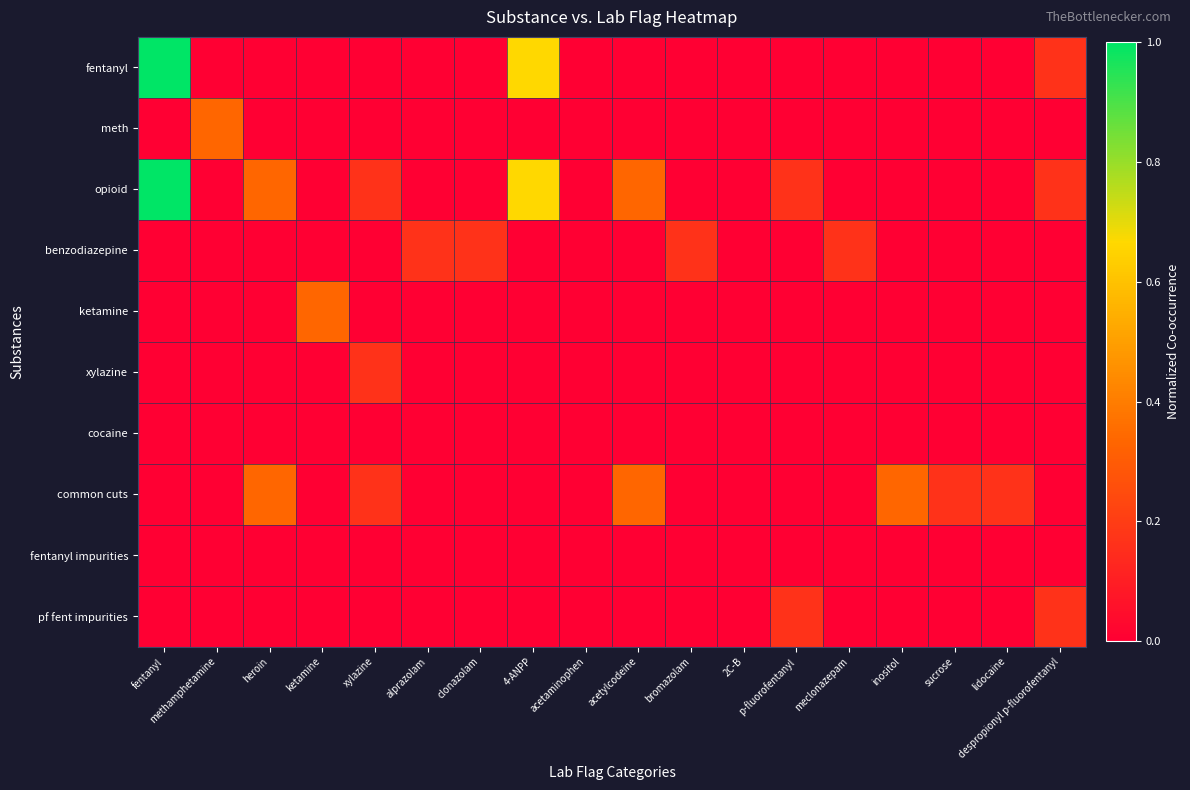

Reading right to left, extract all data points from this chart.

fentanyl: despropionyl p-fluorofentanyl=0.2	lidocaine=0.0	sucrose=0.0	inositol=0.0	meclonazepam=0.0	p-fluorofentanyl=0.0	2C-B=0.0	bromazolam=0.0	acetylcodeine=0.0	acetaminophen=0.0	4-ANPP=0.7	clonazolam=0.0	alprazolam=0.0	xylazine=0.0	ketamine=0.0	heroin=0.0	methamphetamine=0.0	fentanyl=1.0
meth: despropionyl p-fluorofentanyl=0.0	lidocaine=0.0	sucrose=0.0	inositol=0.0	meclonazepam=0.0	p-fluorofentanyl=0.0	2C-B=0.0	bromazolam=0.0	acetylcodeine=0.0	acetaminophen=0.0	4-ANPP=0.0	clonazolam=0.0	alprazolam=0.0	xylazine=0.0	ketamine=0.0	heroin=0.0	methamphetamine=0.3	fentanyl=0.0
opioid: despropionyl p-fluorofentanyl=0.2	lidocaine=0.0	sucrose=0.0	inositol=0.0	meclonazepam=0.0	p-fluorofentanyl=0.2	2C-B=0.0	bromazolam=0.0	acetylcodeine=0.3	acetaminophen=0.0	4-ANPP=0.7	clonazolam=0.0	alprazolam=0.0	xylazine=0.2	ketamine=0.0	heroin=0.3	methamphetamine=0.0	fentanyl=1.0
benzodiazepine: despropionyl p-fluorofentanyl=0.0	lidocaine=0.0	sucrose=0.0	inositol=0.0	meclonazepam=0.2	p-fluorofentanyl=0.0	2C-B=0.0	bromazolam=0.2	acetylcodeine=0.0	acetaminophen=0.0	4-ANPP=0.0	clonazolam=0.2	alprazolam=0.2	xylazine=0.0	ketamine=0.0	heroin=0.0	methamphetamine=0.0	fentanyl=0.0
ketamine: despropionyl p-fluorofentanyl=0.0	lidocaine=0.0	sucrose=0.0	inositol=0.0	meclonazepam=0.0	p-fluorofentanyl=0.0	2C-B=0.0	bromazolam=0.0	acetylcodeine=0.0	acetaminophen=0.0	4-ANPP=0.0	clonazolam=0.0	alprazolam=0.0	xylazine=0.0	ketamine=0.3	heroin=0.0	methamphetamine=0.0	fentanyl=0.0
xylazine: despropionyl p-fluorofentanyl=0.0	lidocaine=0.0	sucrose=0.0	inositol=0.0	meclonazepam=0.0	p-fluorofentanyl=0.0	2C-B=0.0	bromazolam=0.0	acetylcodeine=0.0	acetaminophen=0.0	4-ANPP=0.0	clonazolam=0.0	alprazolam=0.0	xylazine=0.2	ketamine=0.0	heroin=0.0	methamphetamine=0.0	fentanyl=0.0
cocaine: despropionyl p-fluorofentanyl=0.0	lidocaine=0.0	sucrose=0.0	inositol=0.0	meclonazepam=0.0	p-fluorofentanyl=0.0	2C-B=0.0	bromazolam=0.0	acetylcodeine=0.0	acetaminophen=0.0	4-ANPP=0.0	clonazolam=0.0	alprazolam=0.0	xylazine=0.0	ketamine=0.0	heroin=0.0	methamphetamine=0.0	fentanyl=0.0
common cuts: despropionyl p-fluorofentanyl=0.0	lidocaine=0.2	sucrose=0.2	inositol=0.3	meclonazepam=0.0	p-fluorofentanyl=0.0	2C-B=0.0	bromazolam=0.0	acetylcodeine=0.3	acetaminophen=0.0	4-ANPP=0.0	clonazolam=0.0	alprazolam=0.0	xylazine=0.2	ketamine=0.0	heroin=0.3	methamphetamine=0.0	fentanyl=0.0
fentanyl impurities: despropionyl p-fluorofentanyl=0.0	lidocaine=0.0	sucrose=0.0	inositol=0.0	meclonazepam=0.0	p-fluorofentanyl=0.0	2C-B=0.0	bromazolam=0.0	acetylcodeine=0.0	acetaminophen=0.0	4-ANPP=0.0	clonazolam=0.0	alprazolam=0.0	xylazine=0.0	ketamine=0.0	heroin=0.0	methamphetamine=0.0	fentanyl=0.0
pf fent impurities: despropionyl p-fluorofentanyl=0.2	lidocaine=0.0	sucrose=0.0	inositol=0.0	meclonazepam=0.0	p-fluorofentanyl=0.2	2C-B=0.0	bromazolam=0.0	acetylcodeine=0.0	acetaminophen=0.0	4-ANPP=0.0	clonazolam=0.0	alprazolam=0.0	xylazine=0.0	ketamine=0.0	heroin=0.0	methamphetamine=0.0	fentanyl=0.0